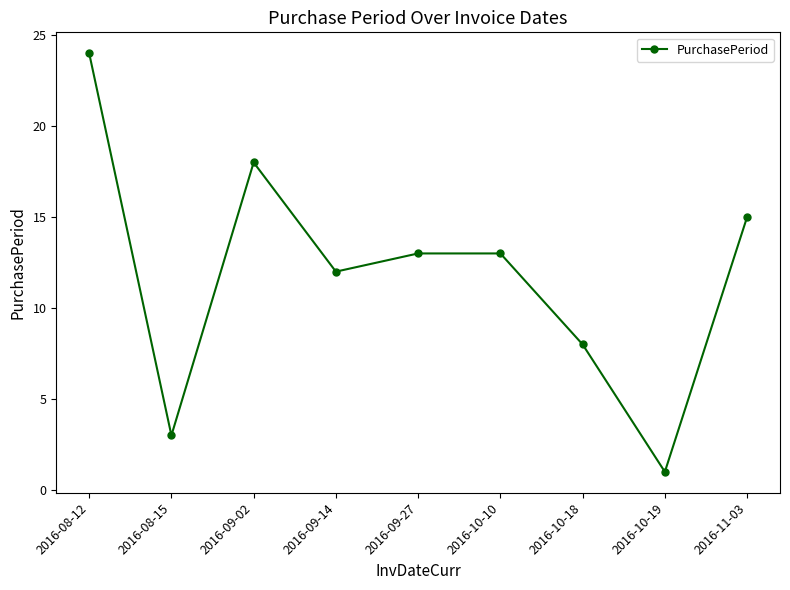

What is the ratio of the value at 2016-08-12 to the value at 2016-10-10?

1.8